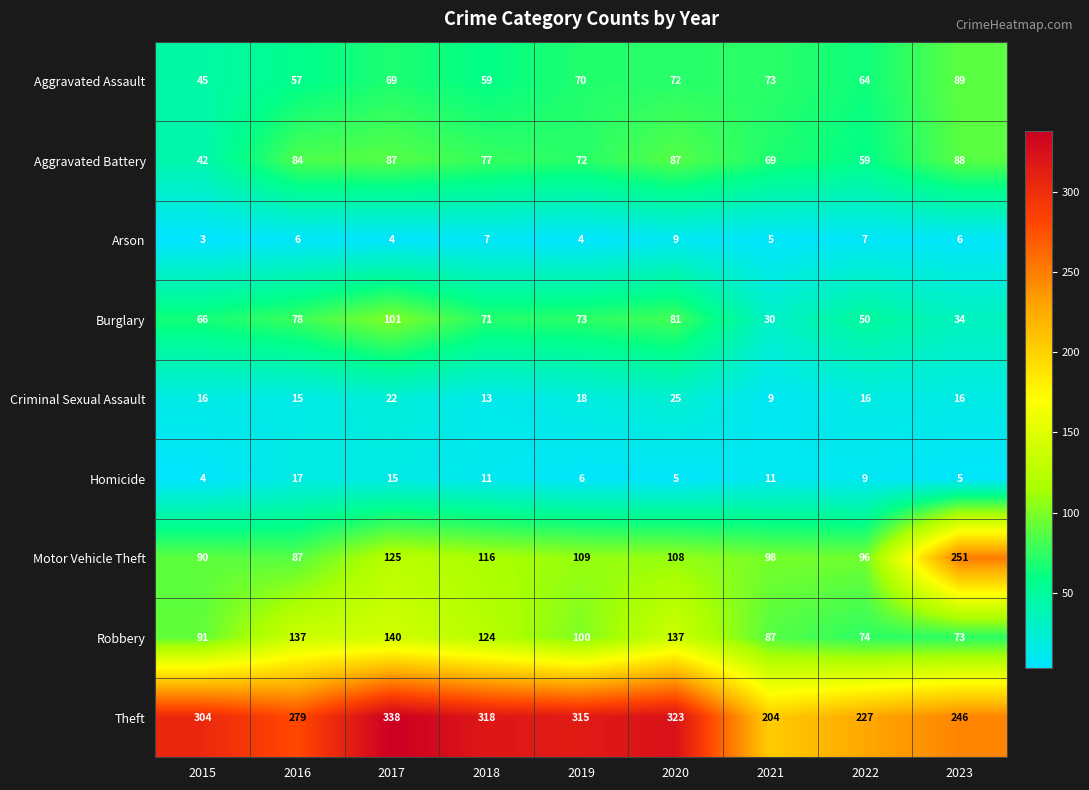

At which category is the sum across all series the highest?

2017